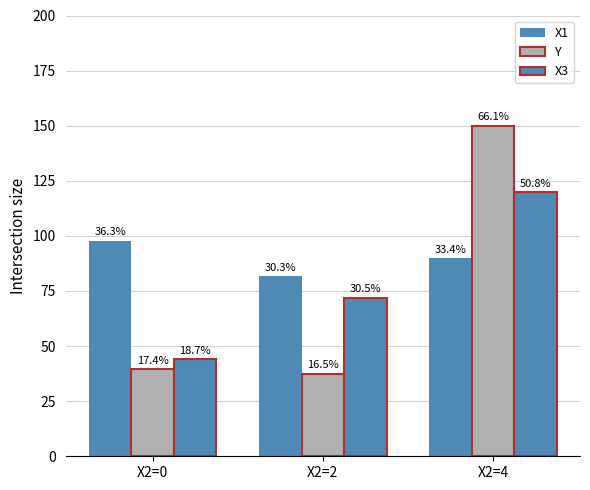

At how many categories does at least one series exceed 62?

3